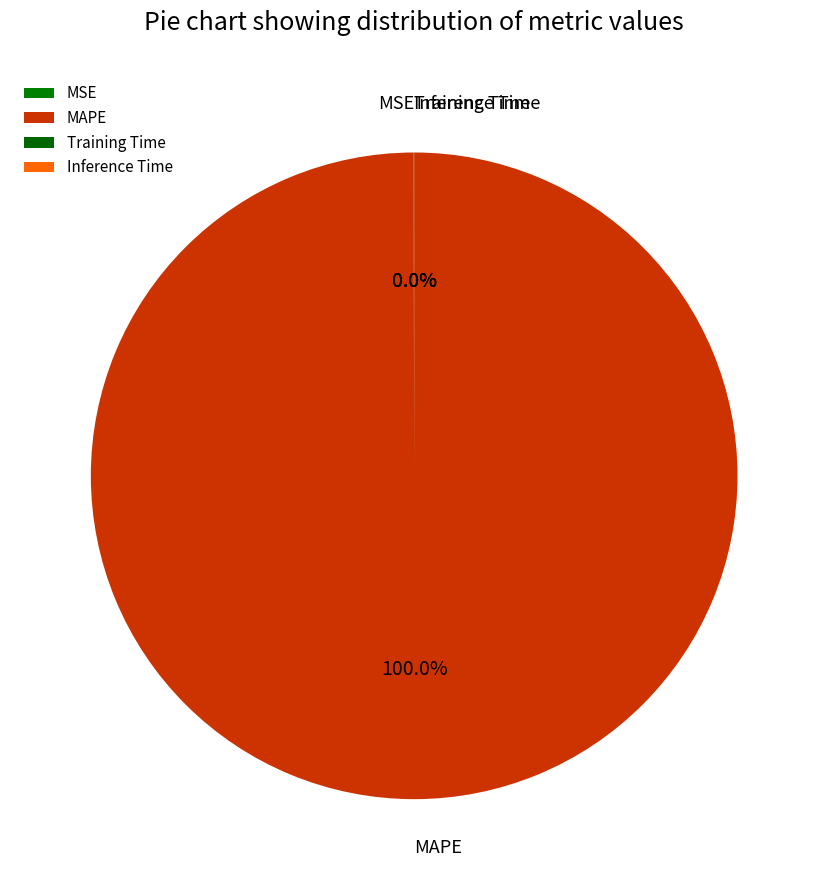

Count the number of slices in the pie.

4